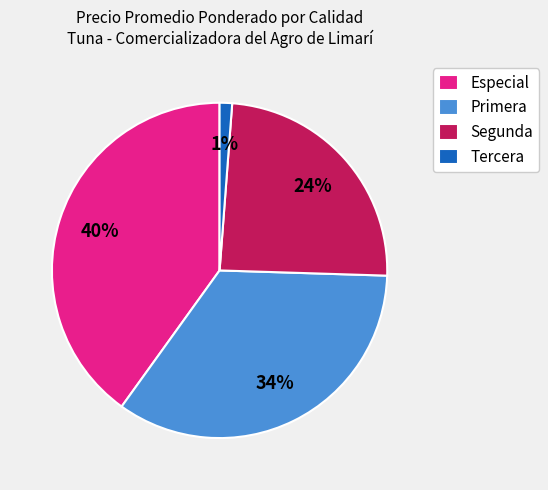

To the nearest percent, what percentage of the pie is Tercera?

1%